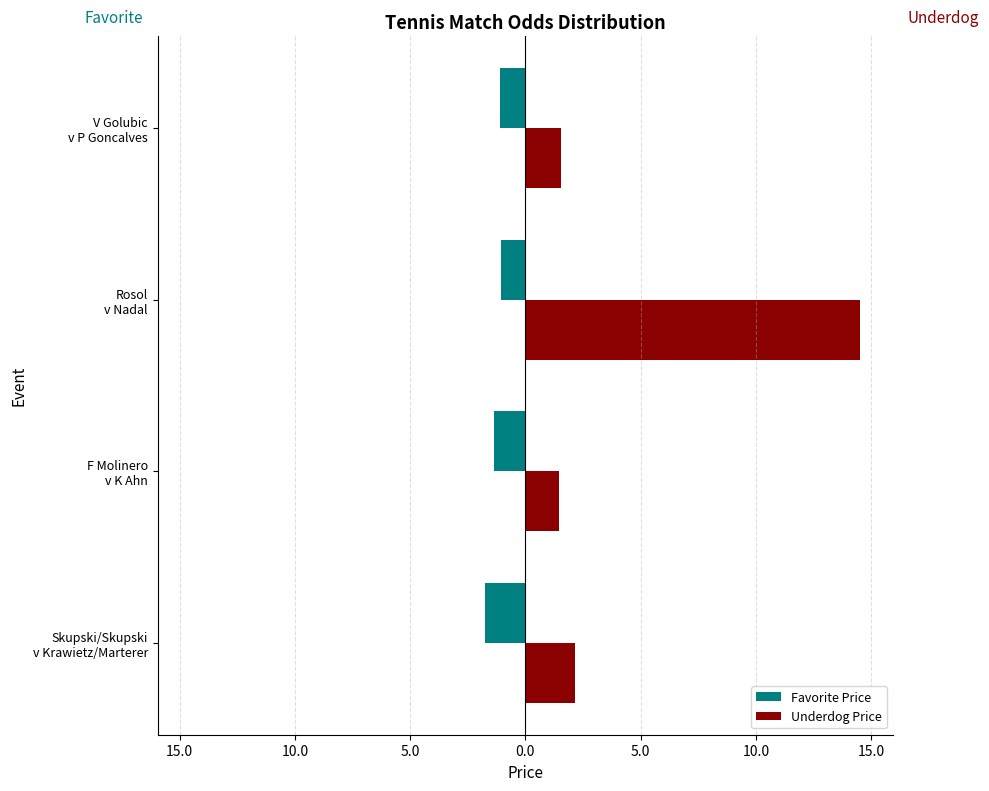

What are all the series names shown in the legend?

Favorite Price, Underdog Price